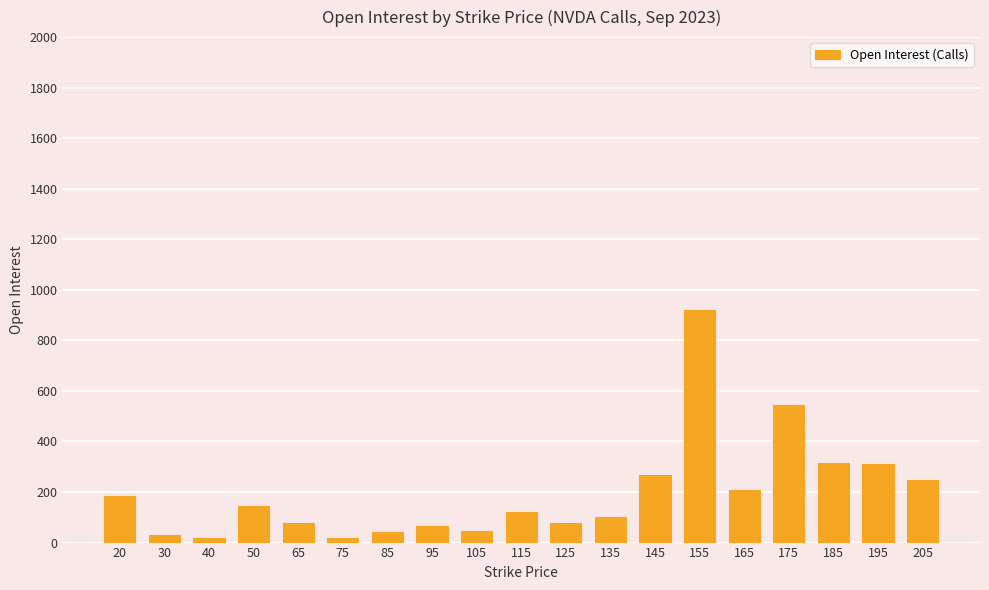

How many values are below 120?

9